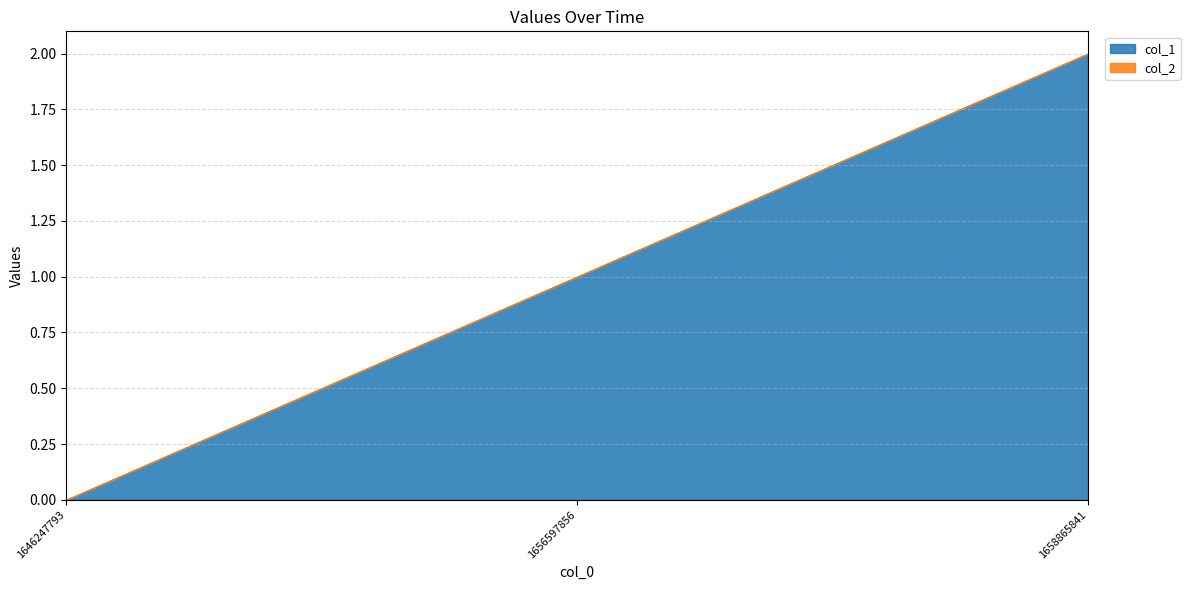

Which series has the largest total across all categories?

col_1